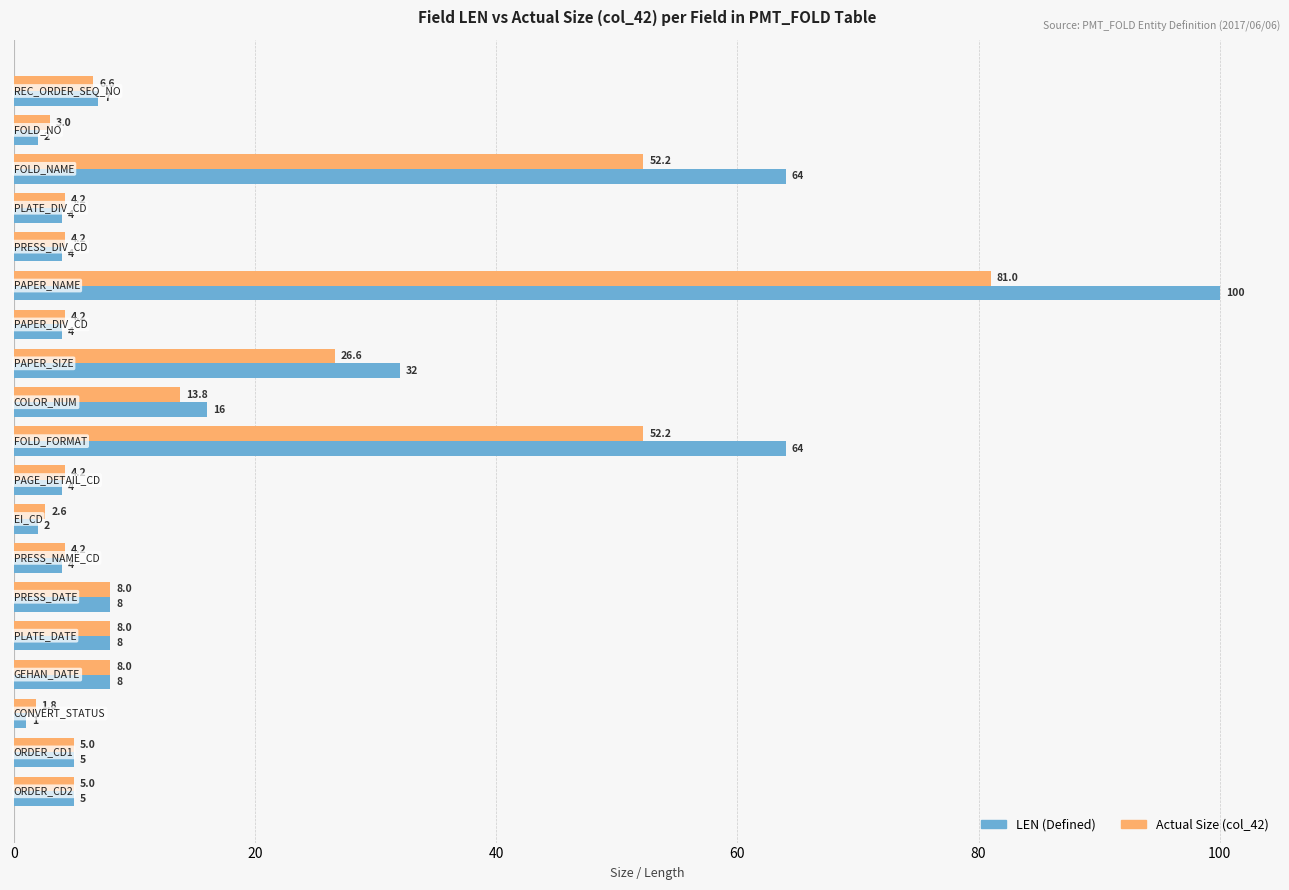

How many values in the Actual Size (col_42) series are below 5?

8